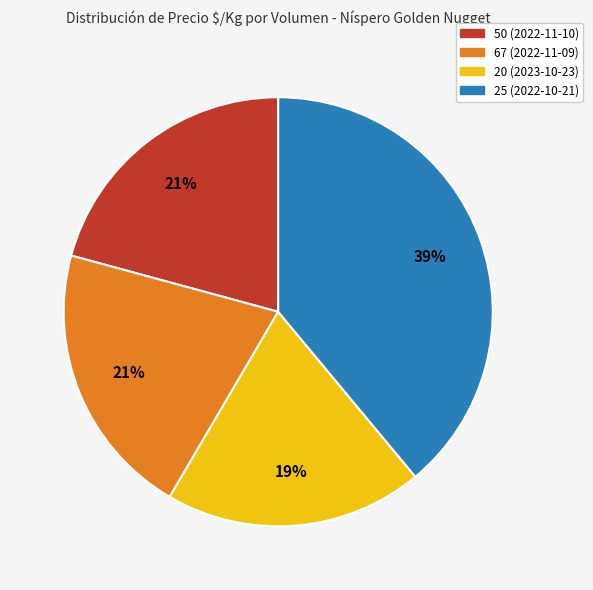

Which category has the smallest portion of the pie?

20 (2023-10-23)